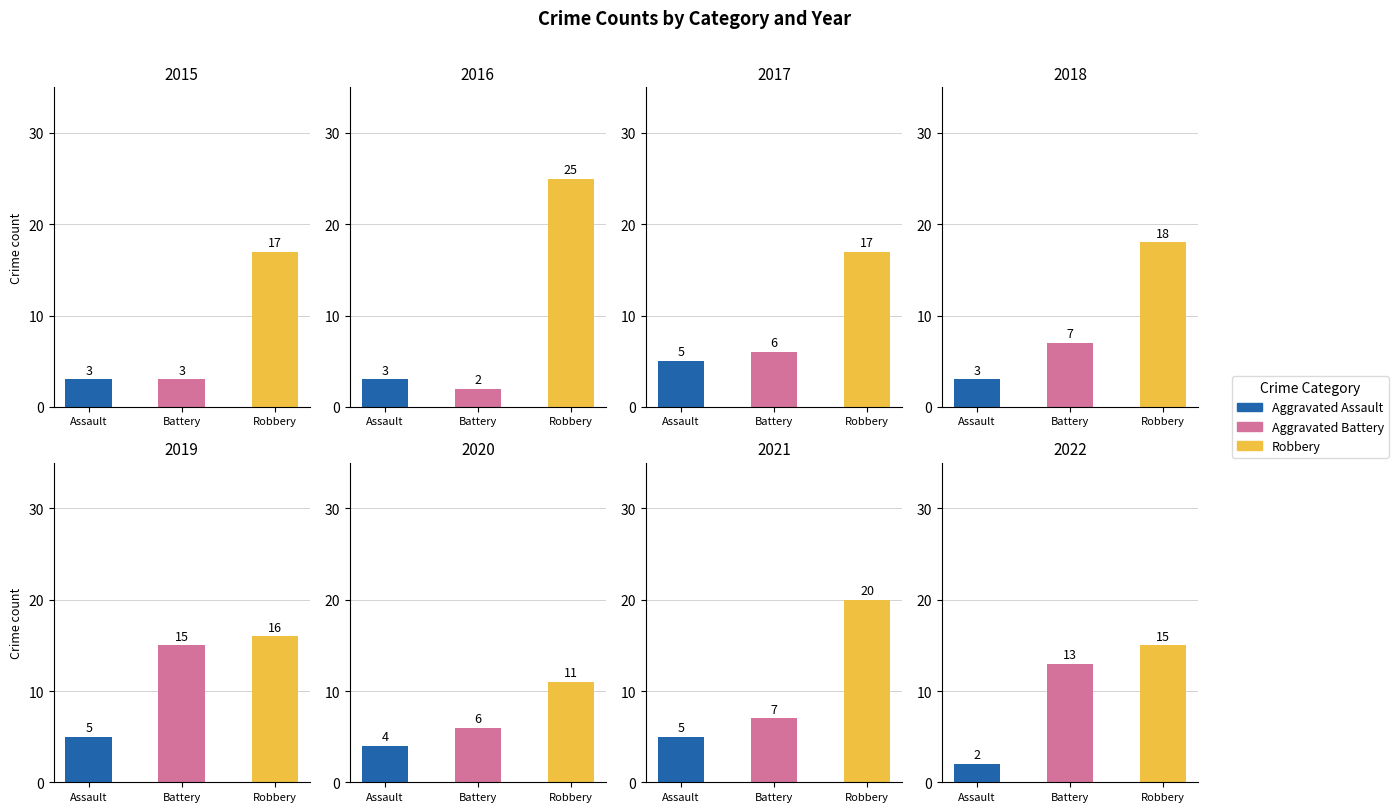

Between 2015 and 2019, which series saw the biggest shift?

Aggravated Battery